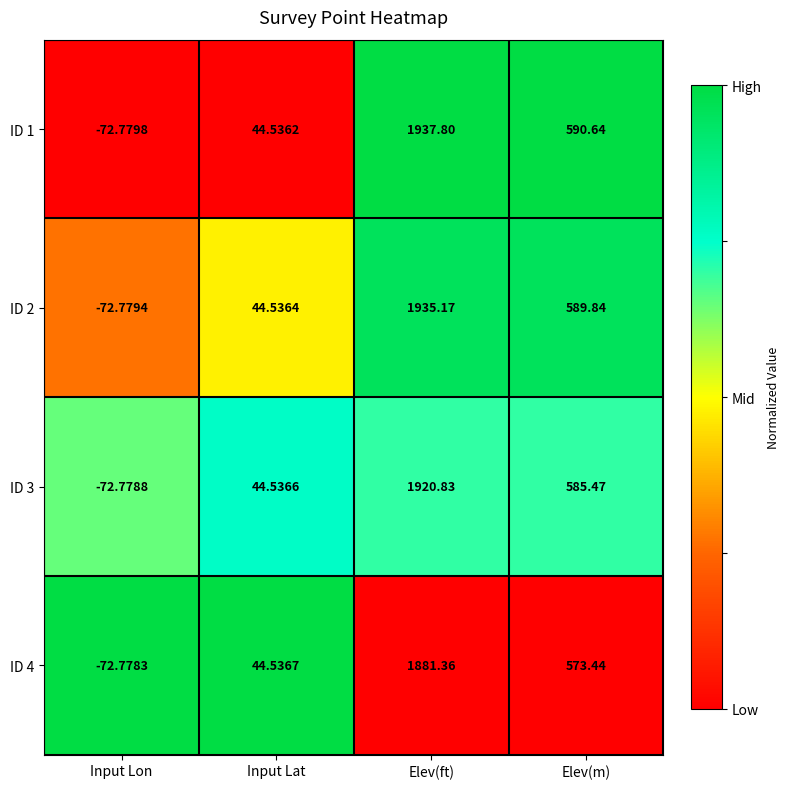

At which label is ID 2 closest to 931?

Elev(m)